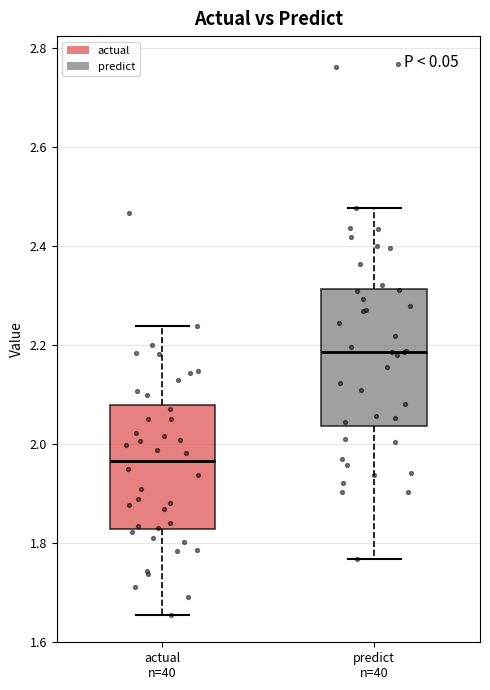

Where is the upper edge of the box for predict n=40 on the y-axis? The values are not printed on the chart, so give them approximately, as read against the axis.

2.32